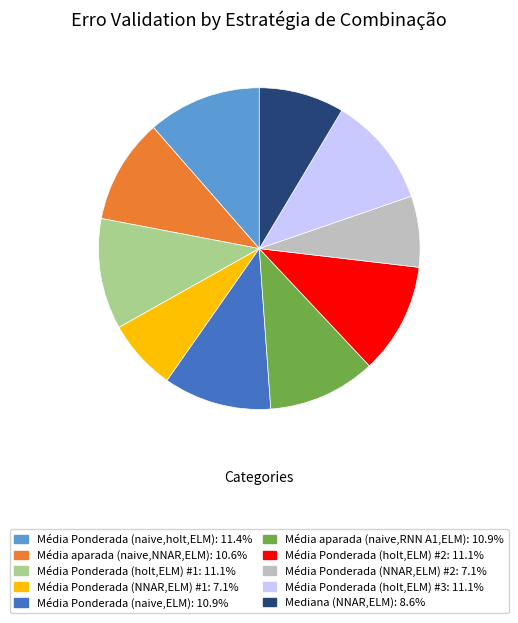

The Média Ponderada (holt,ELM) #2 slice represents 20% of the pie. True or false?

False